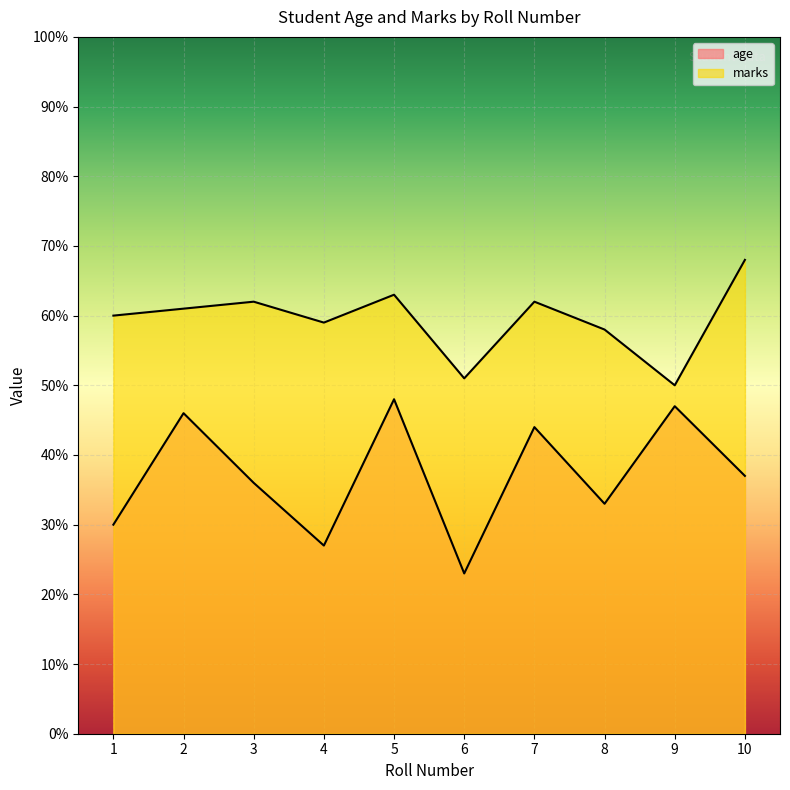

At which category is the sum across all series the highest?

5